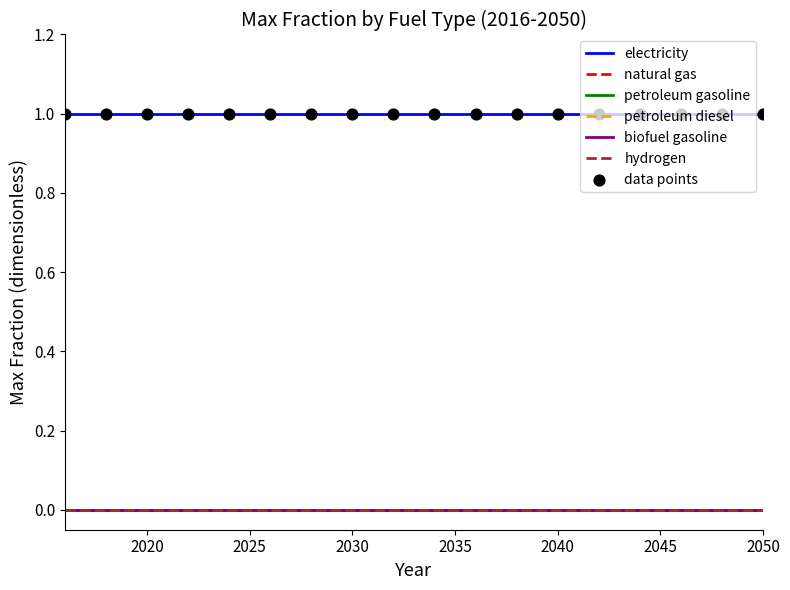

Which series has the largest total across all categories?

electricity